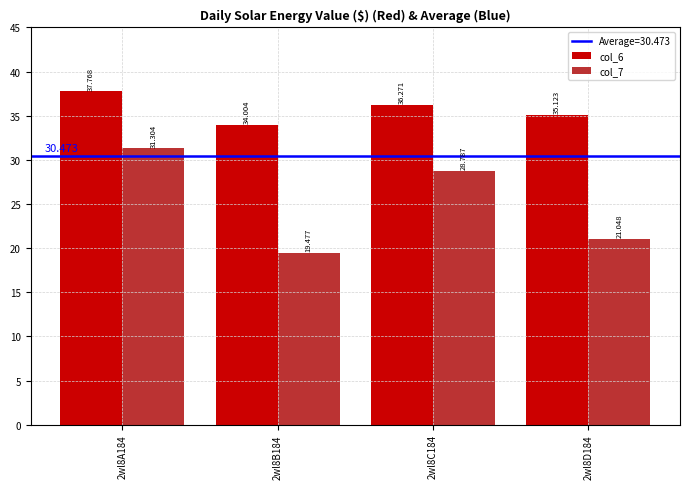

Which label corresponds to the largest value in the chart?

2wl8A184